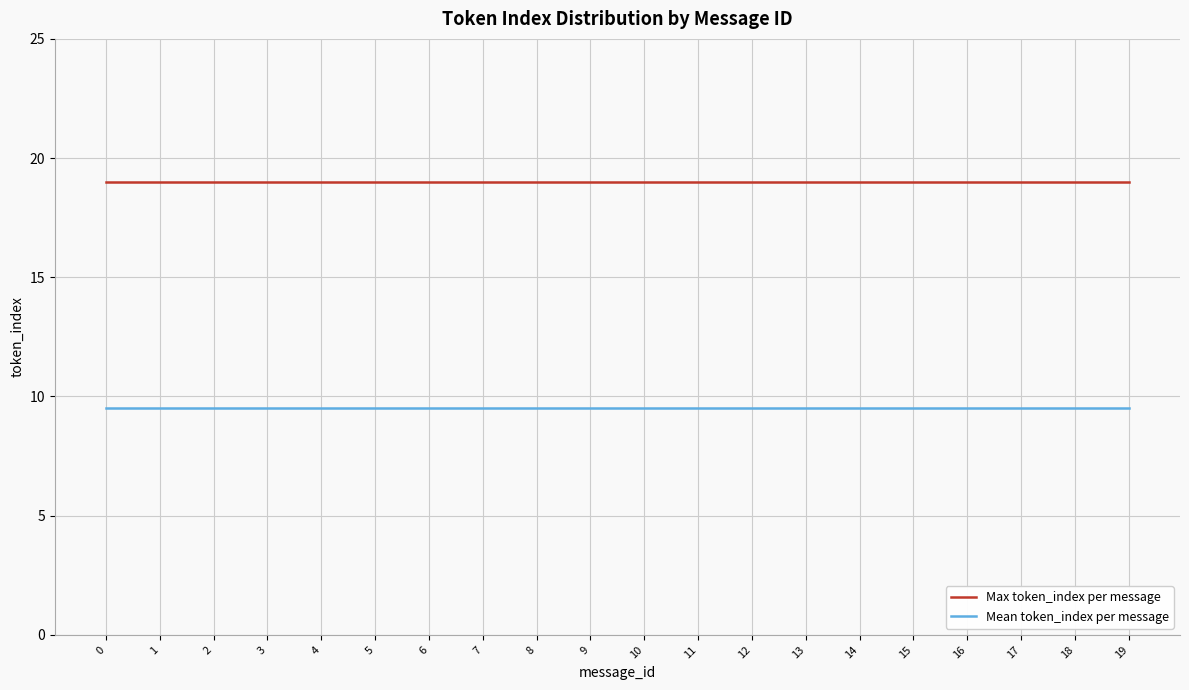

Rank the series at 11 from highest to lowest value.

Max token_index per message, Mean token_index per message